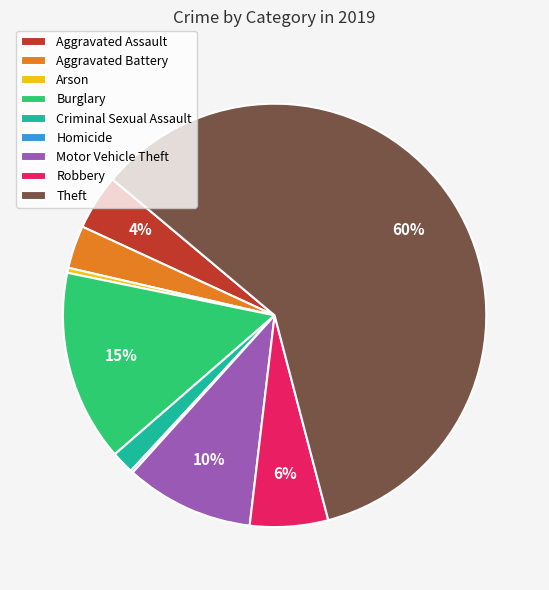

Combined, do Motor Vehicle Theft and Aggravated Assault account for over 50%?

No